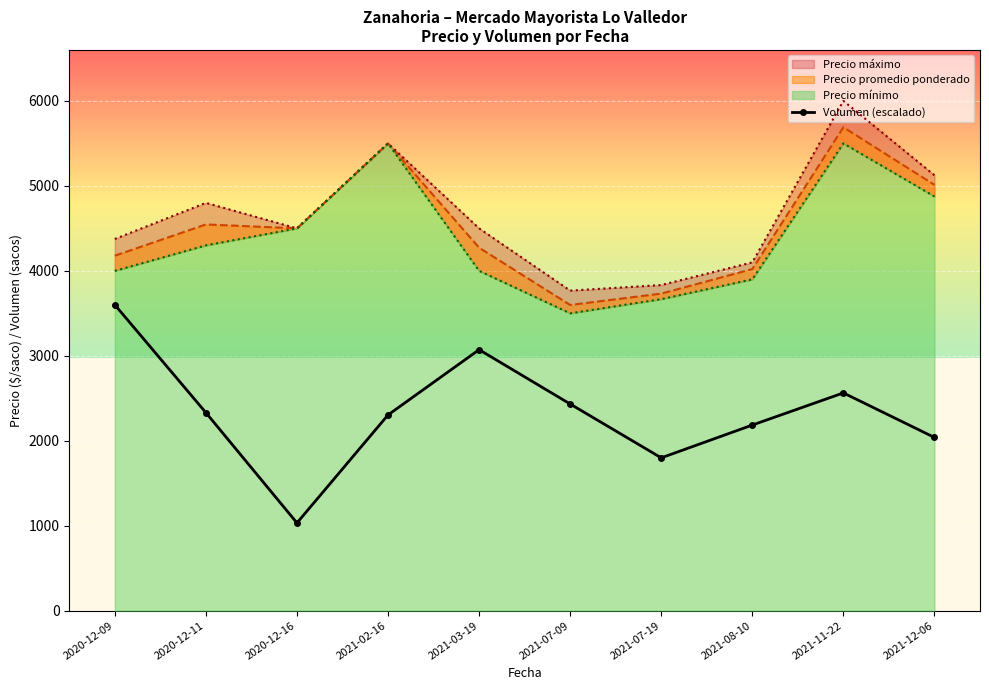

What is the label of the 7th point from the right?

2021-02-16